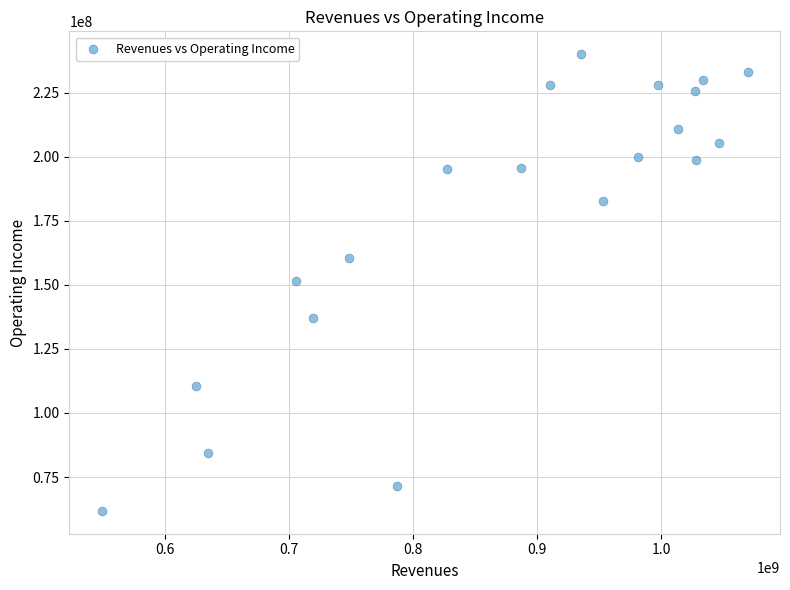

What is the range of Y values (max minus min)?

178200000